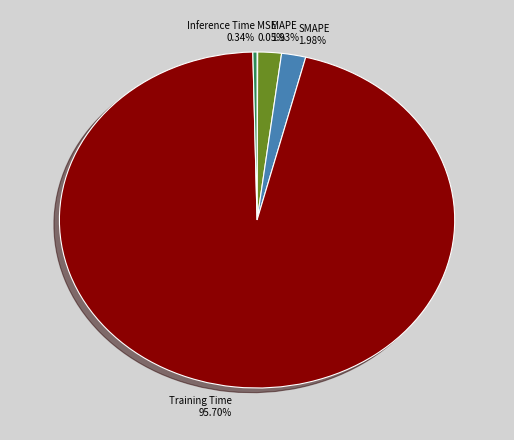

To the nearest percent, what percentage of the pie is Training Time?

96%